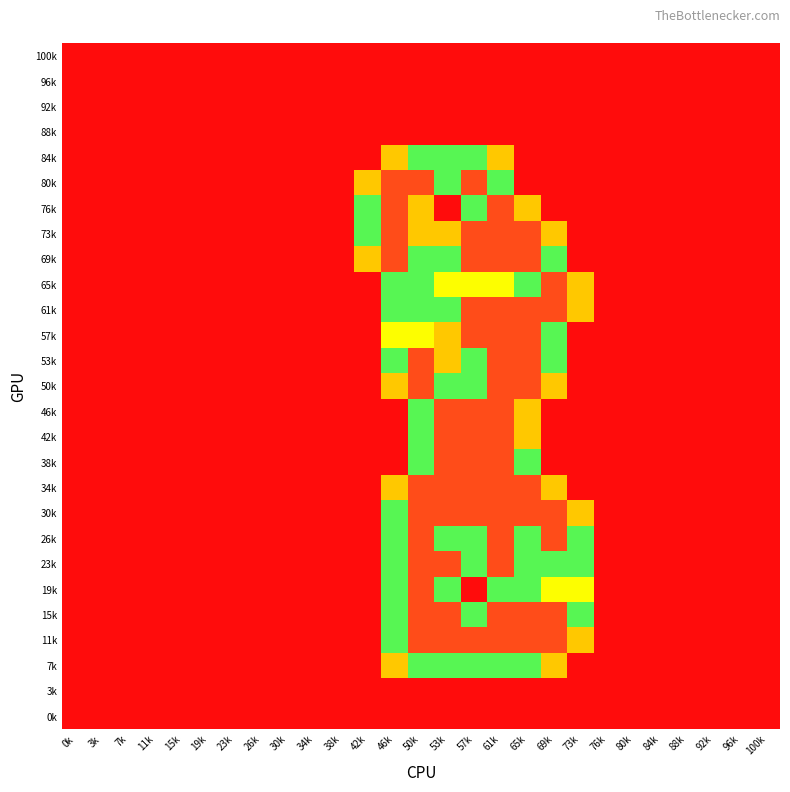

List the series in order of their peak value, highest first.

80k, 76k, 73k, 69k, 65k, 61k, 57k, 53k, 50k, 46k, 42k, 38k, 34k, 30k, 26k, 23k, 19k, 15k, 11k, 84k, 7k, 100k, 96k, 92k, 88k, 3k, 0k